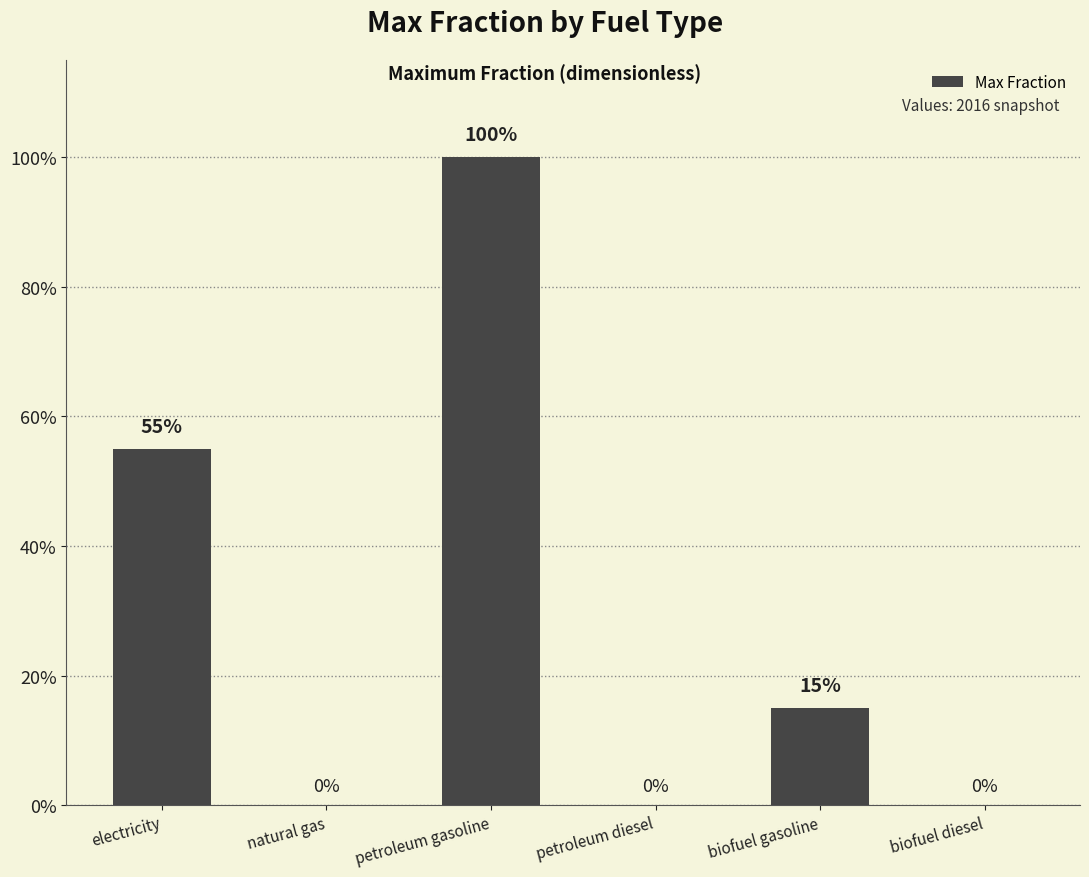

Are the bars horizontal?

No